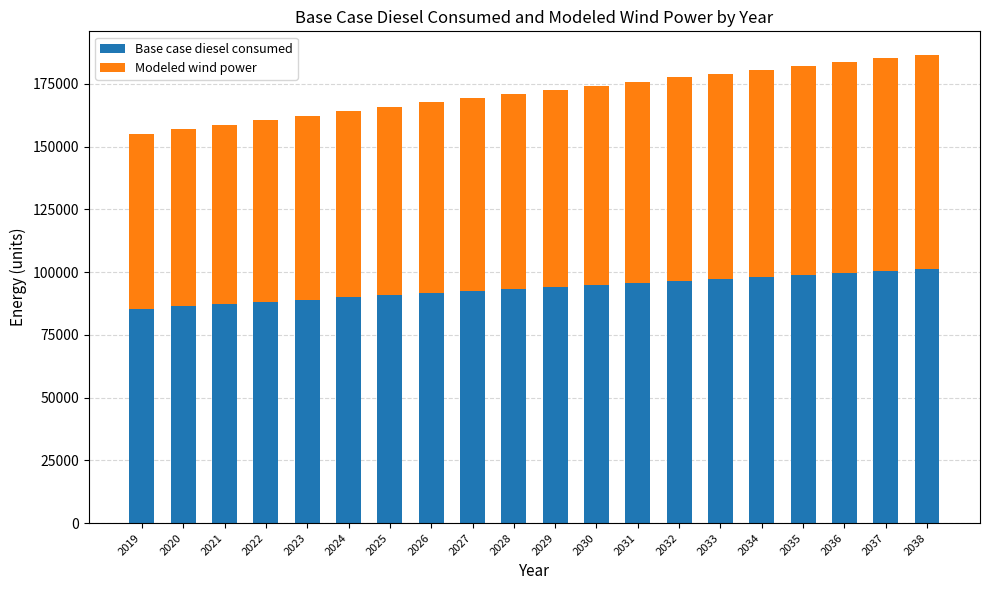

What is the total value across all series at 2028?

170900.4